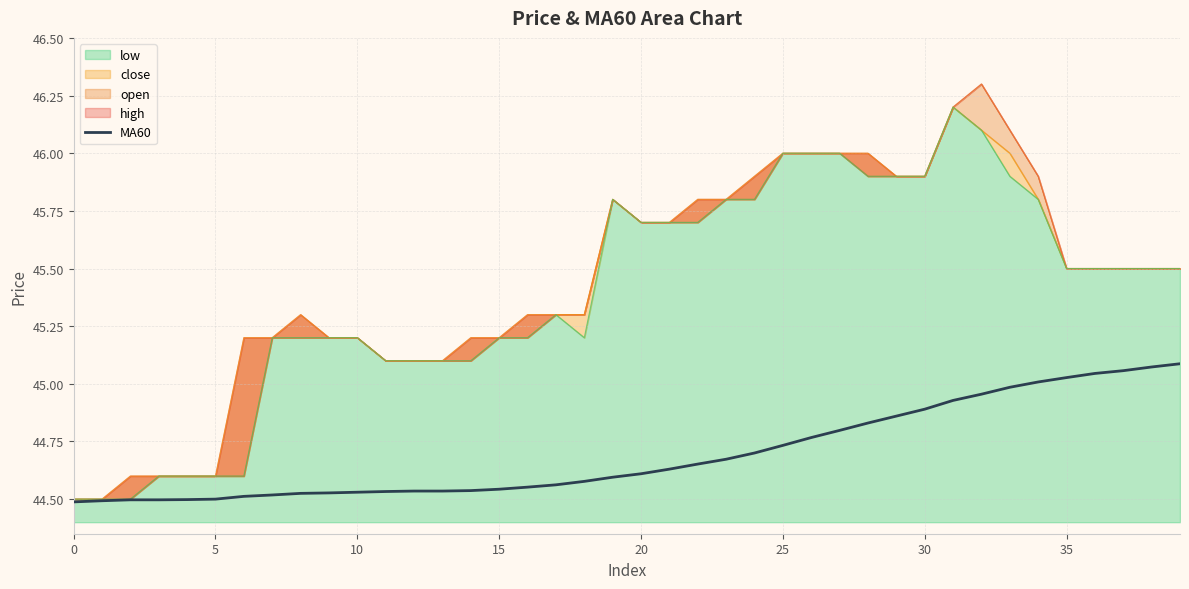

Is it true that the value at 22 is 44.7?

True